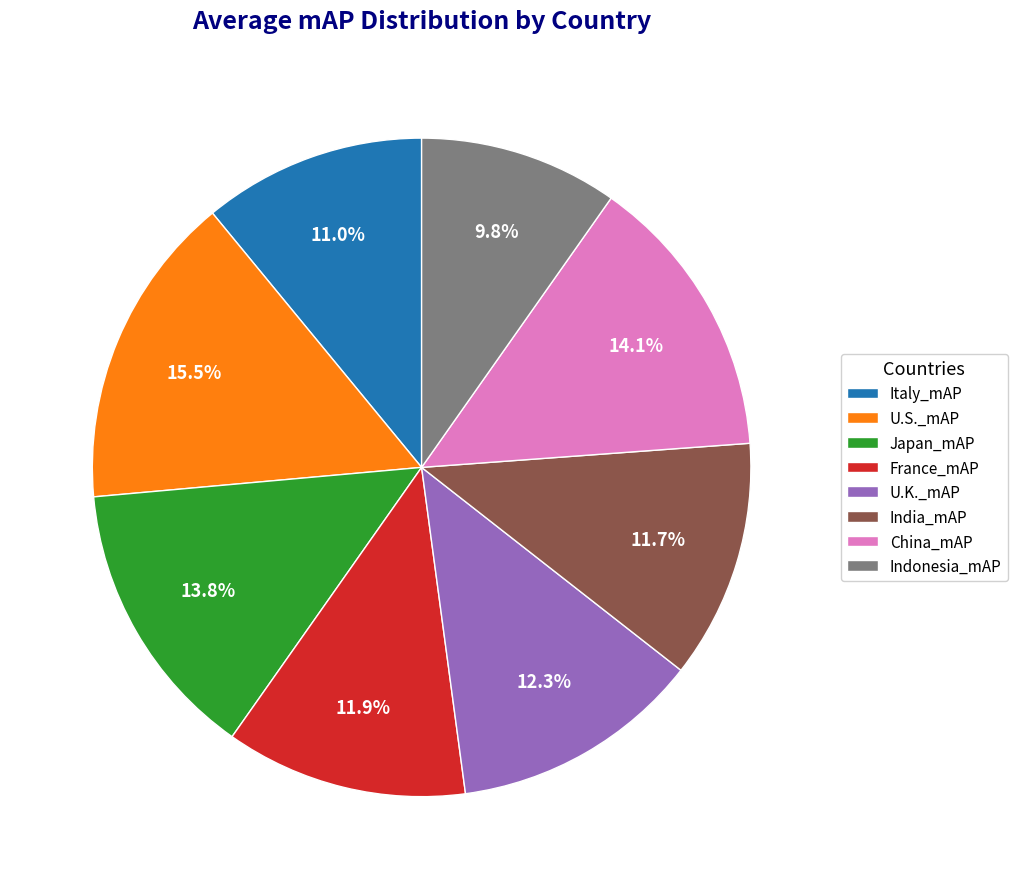

How many segments does this pie chart have?

8